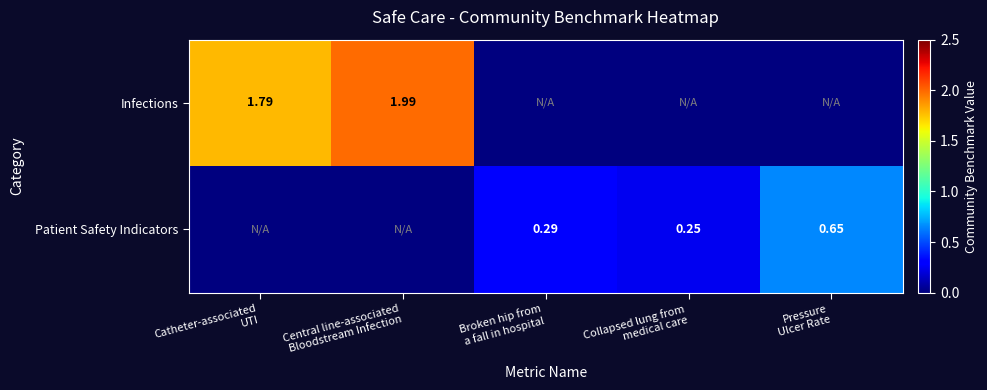

List the series in order of their peak value, highest first.

Infections, Patient Safety Indicators